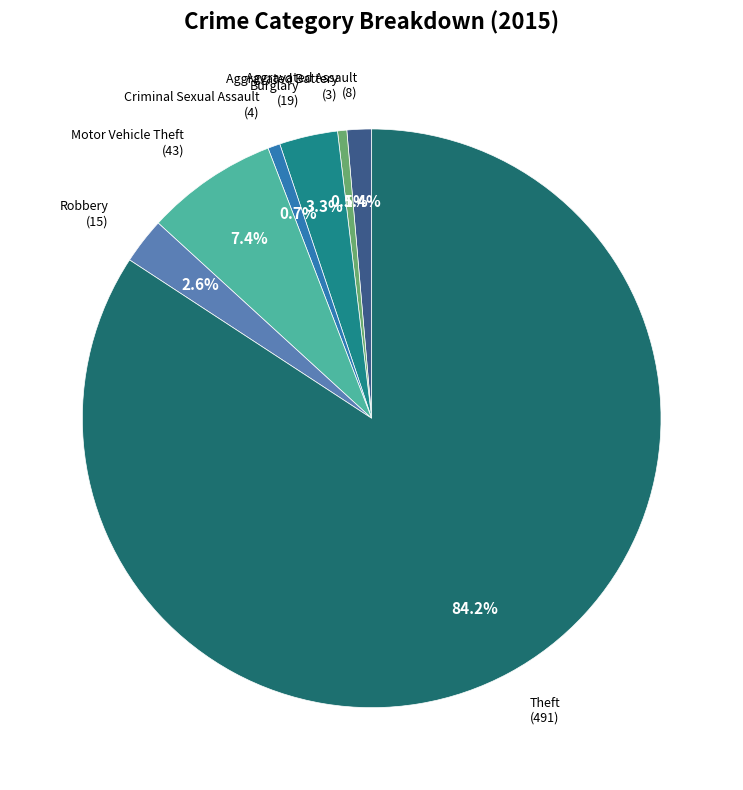

To the nearest percent, what percentage of the pie is Theft?

84%